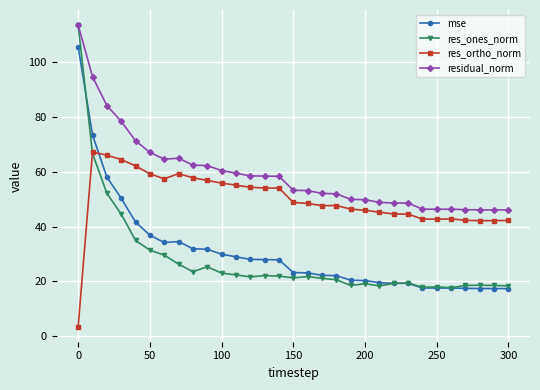

What is the minimum value for res_ones_norm?

17.7